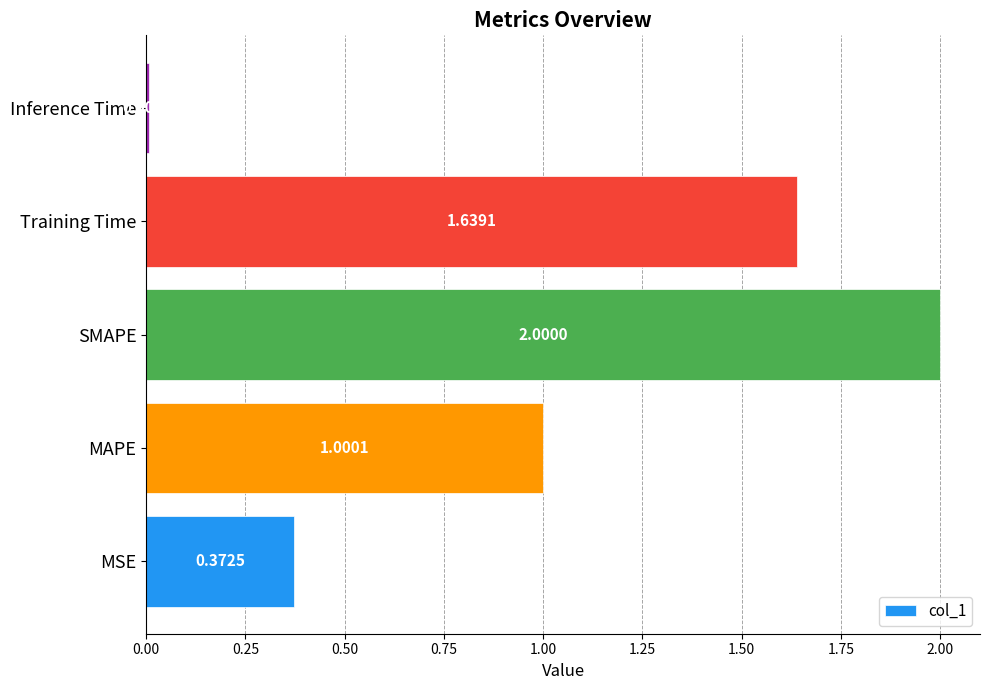

At which category does the chart reach its peak across all series?

SMAPE